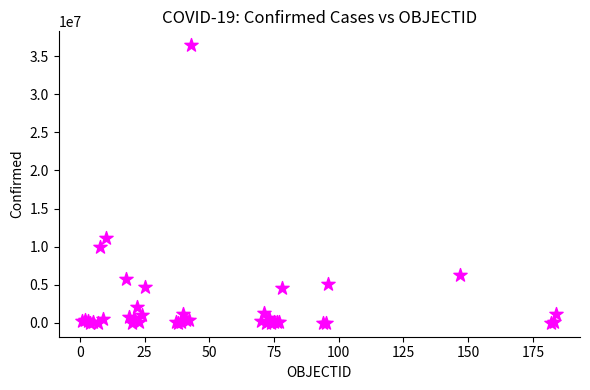

What Y value in the scatter plot is closest to 18215394?

11190571